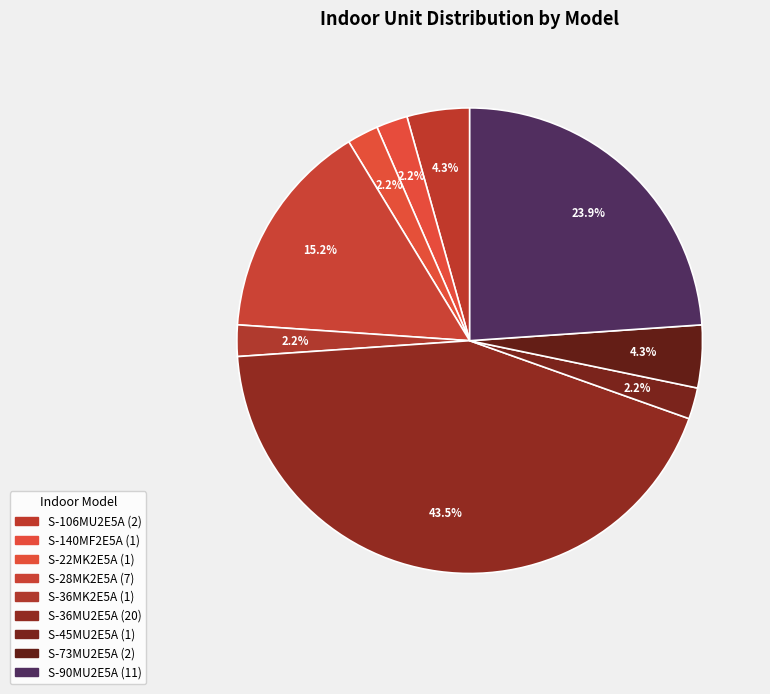

Does S-36MK2E5A account for over 50% of the chart?

No